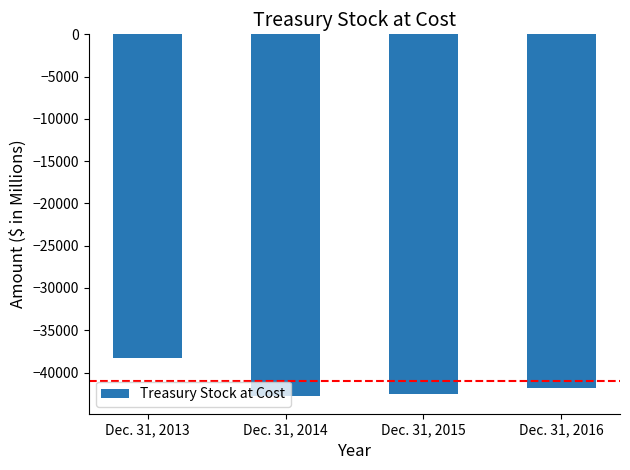

Reading left to right, extract all data points from this chart.

-38290	-42733	-42493	-41834